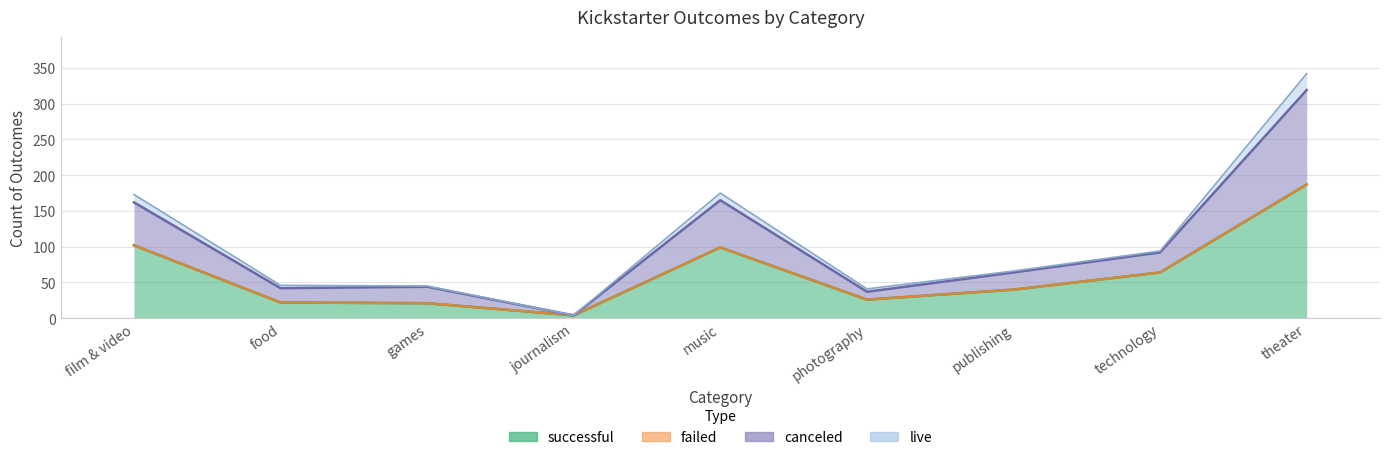

What is the value of the successful point at the 2nd from the left?

22